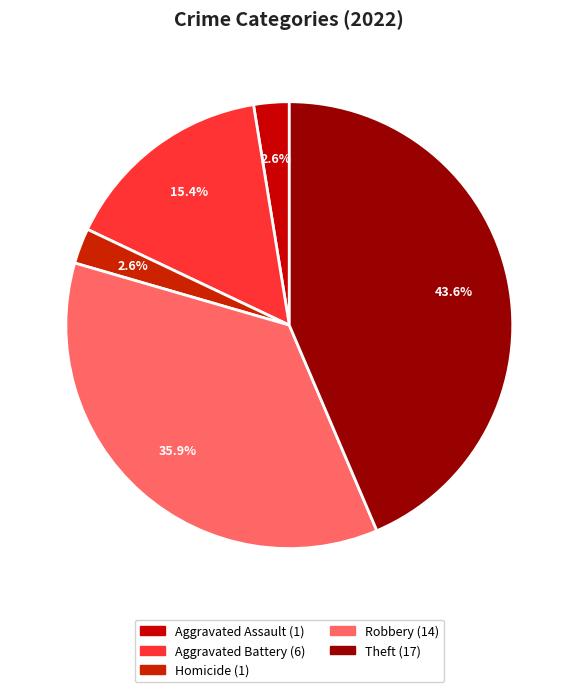

Count the number of slices in the pie.

5